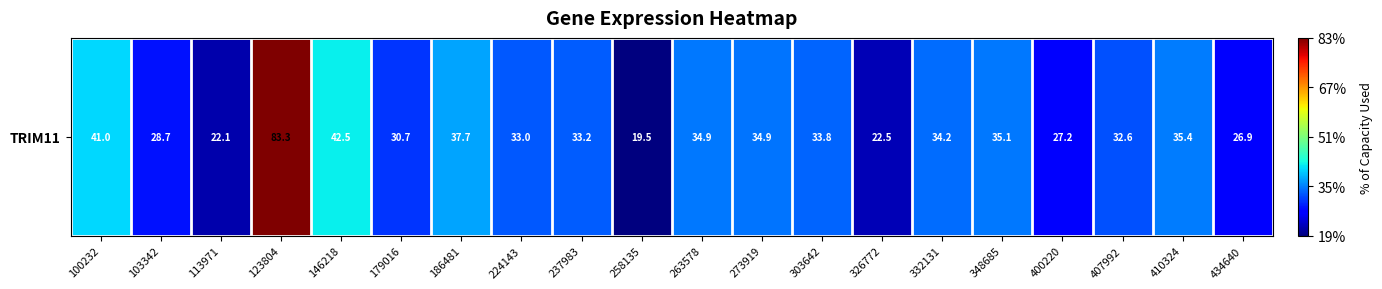

What is the sum of the values at 237983 and 146218?

75.7